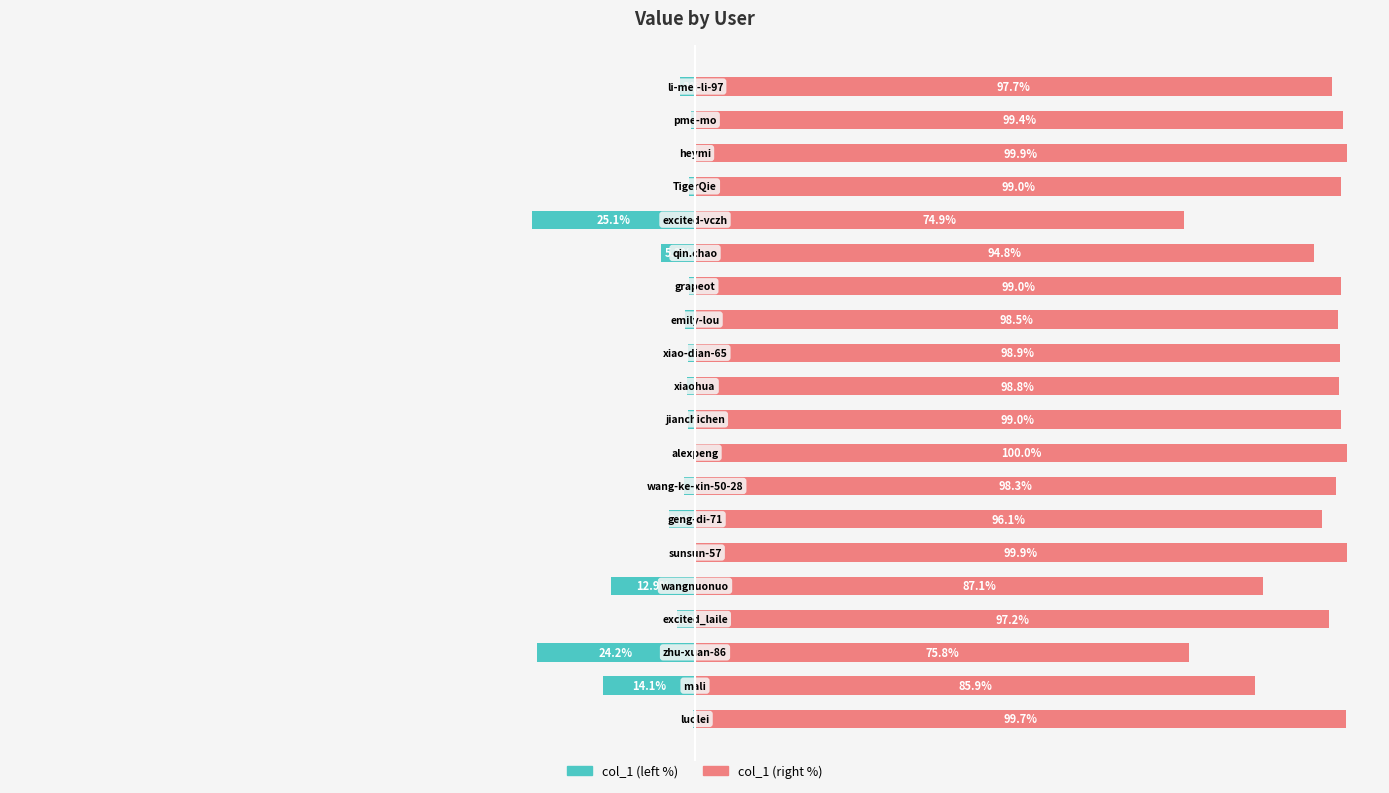

List the labels in order of col_1 (right) value, largest first.

8, 17, 5, 0, 18, 16, 13, 9, 11, 10, 12, 7, 19, 3, 6, 14, 4, 1, 2, 15